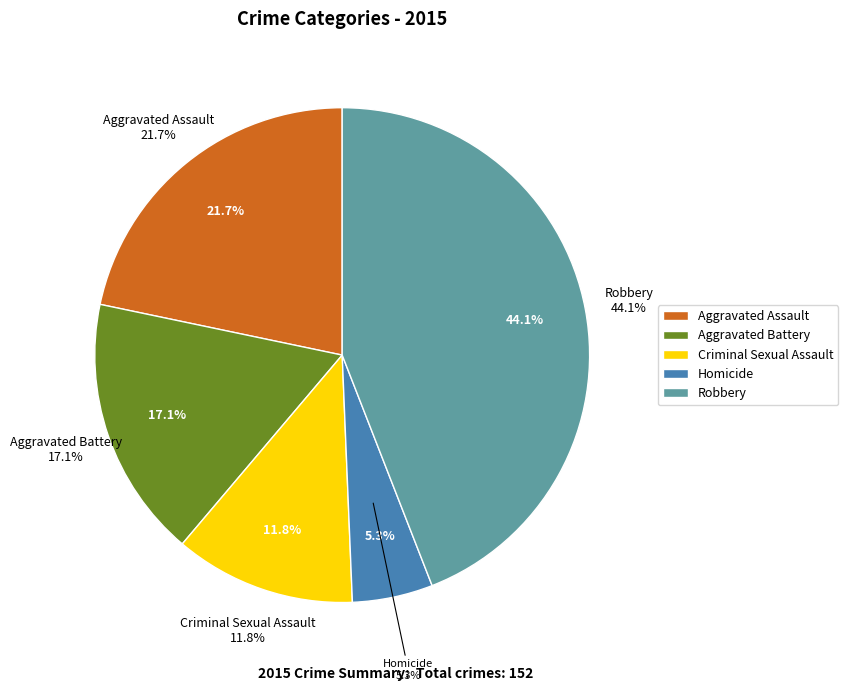

The Aggravated Battery slice represents 31% of the pie. True or false?

False